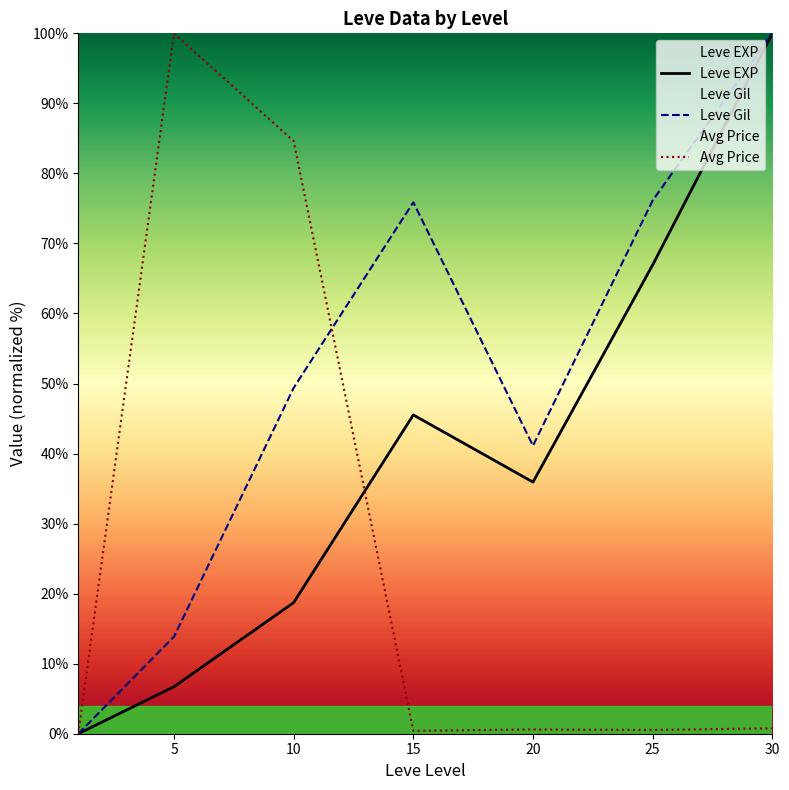

At which category is the sum across all series the highest?

30